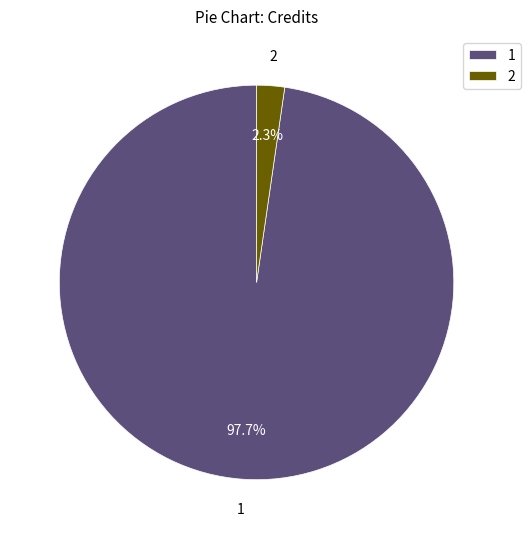

Do 2 and 1 together represent more than half of the pie?

Yes